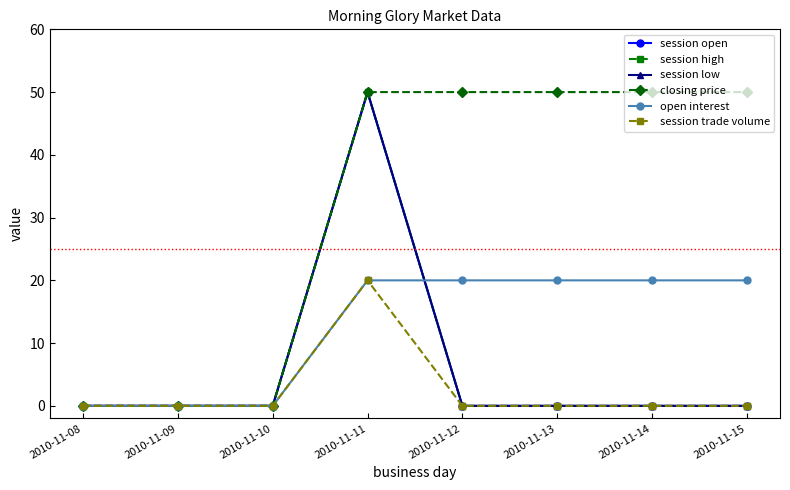

The value of open interest at 2010-11-14 is 28. True or false?

False